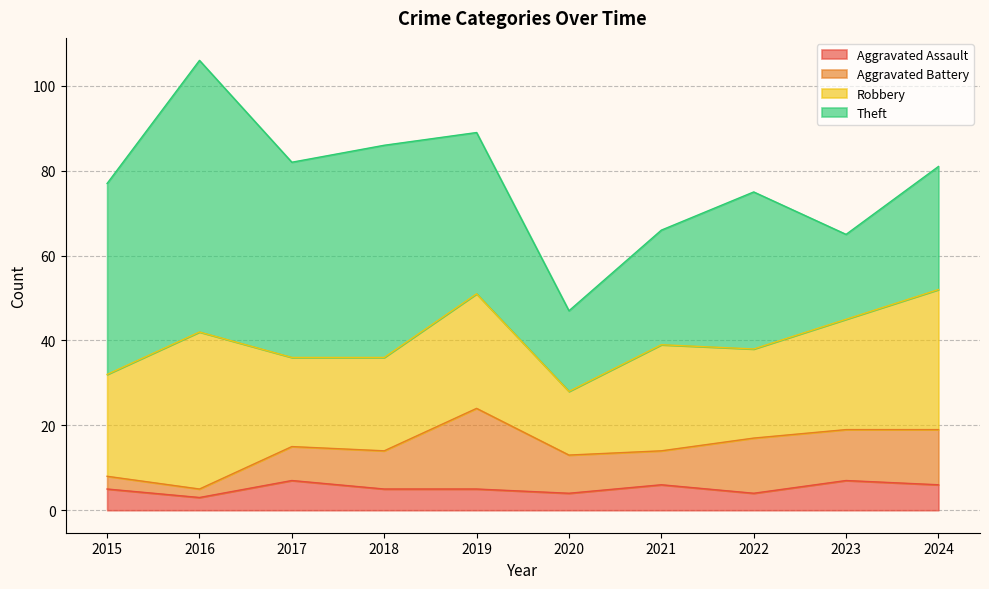

Between 2020 and 2016, which is larger?

2020